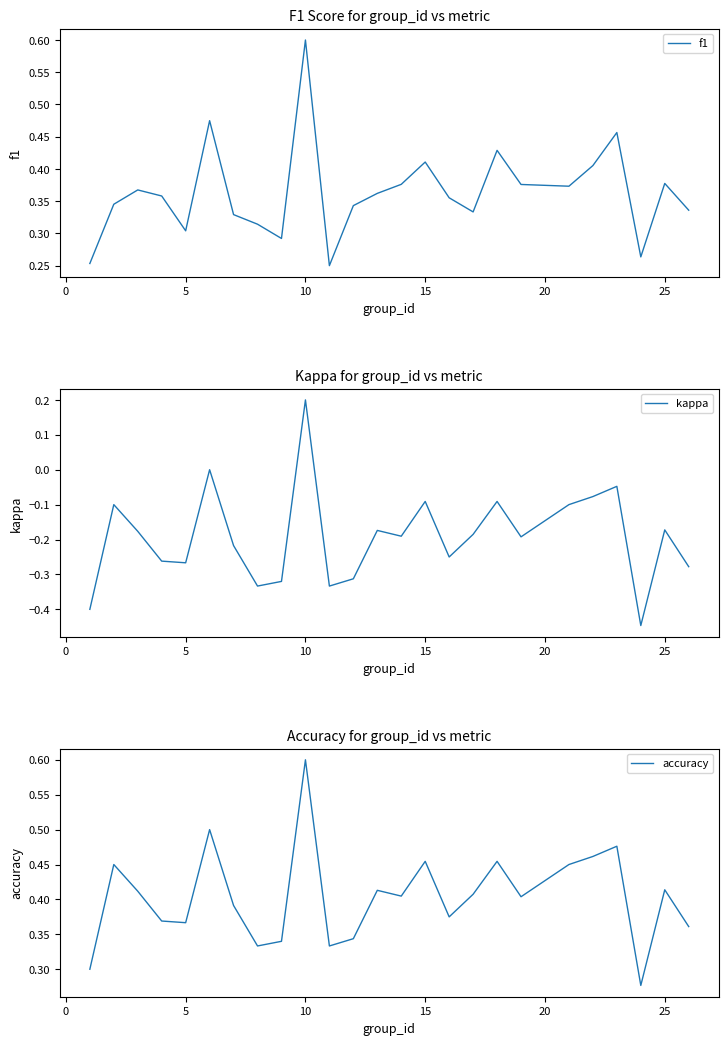

What is the maximum value for f1?

0.6